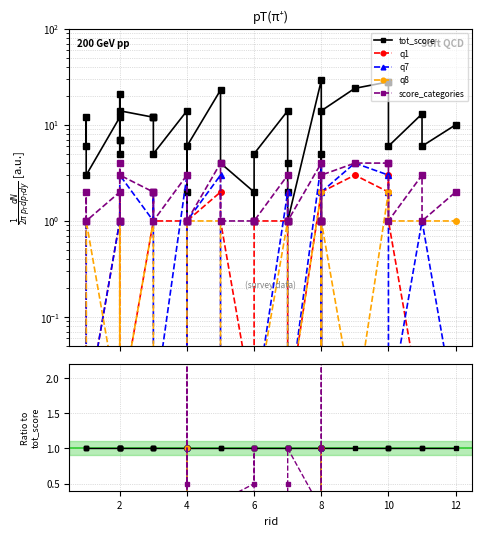

Where is the first local minimum for q8?

2